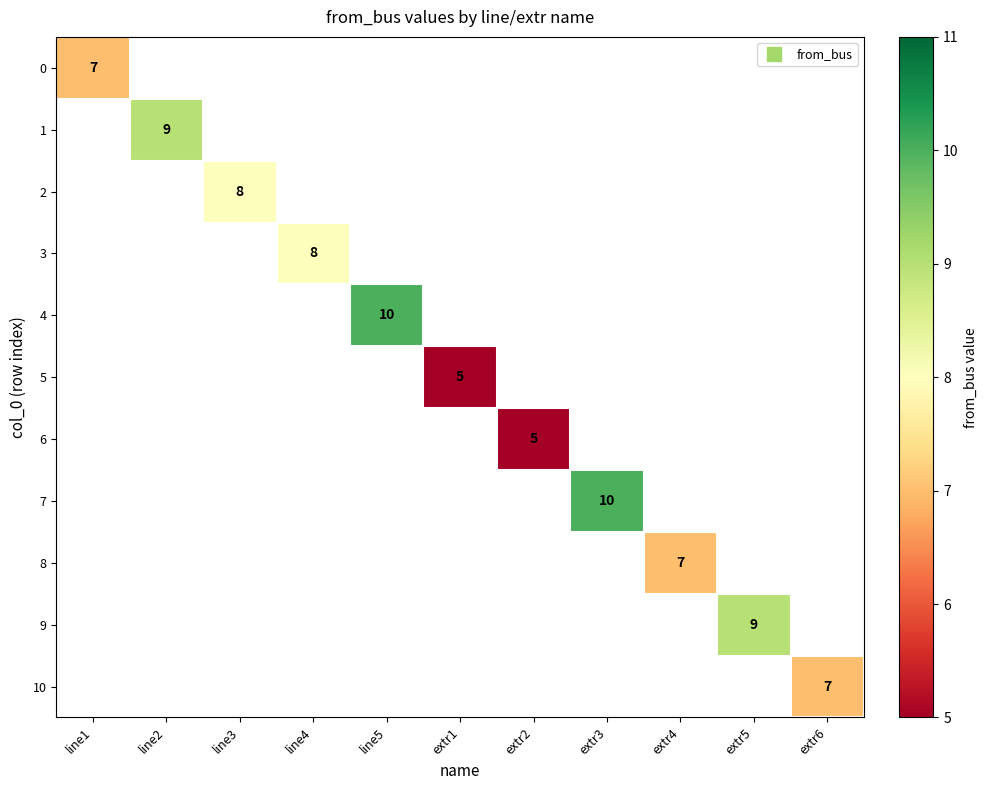

Rank the categories by 10 value from lowest to highest.

line1, line2, line3, line4, line5, extr1, extr2, extr3, extr4, extr5, extr6